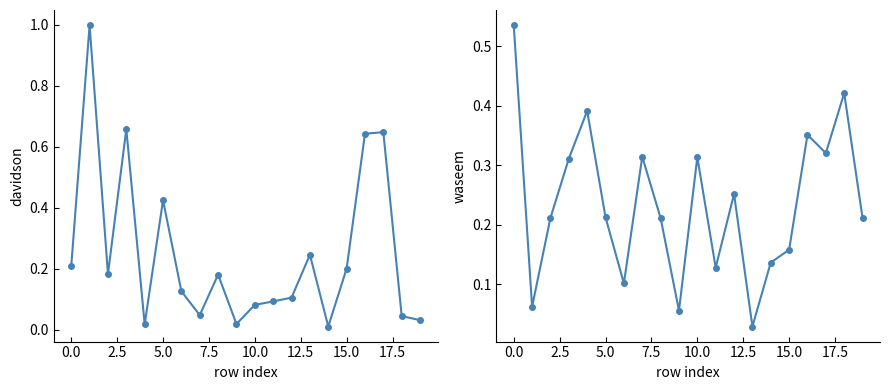

What is the difference between the maximum and second lowest values in the waseem series?

0.5